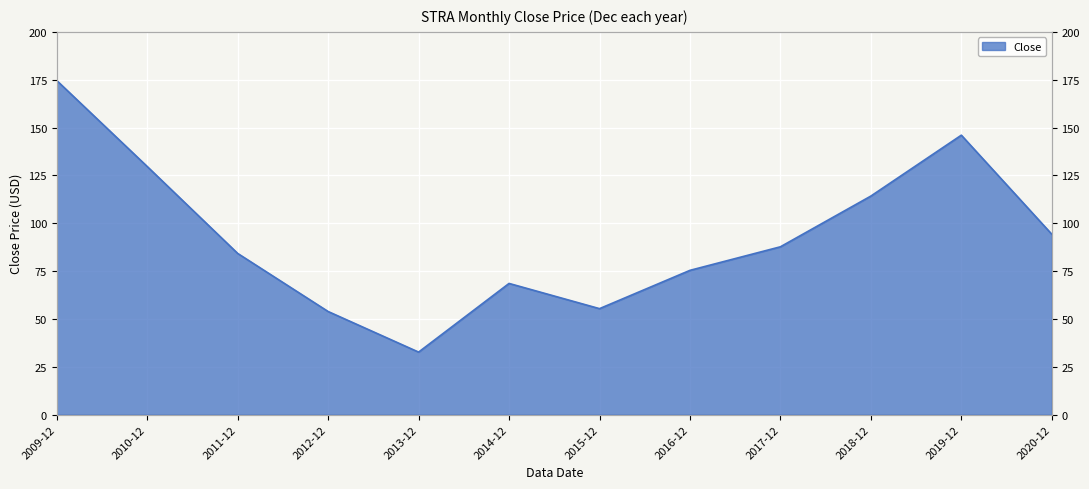

What is the change in value from 2011-12 to 2014-12?

-15.7